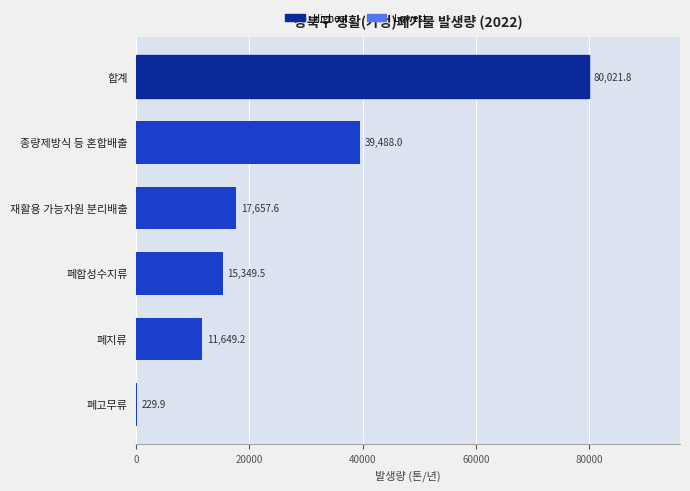

Is it true that the value at 재활용 가능자원 분리배출 is 29223.3?

False